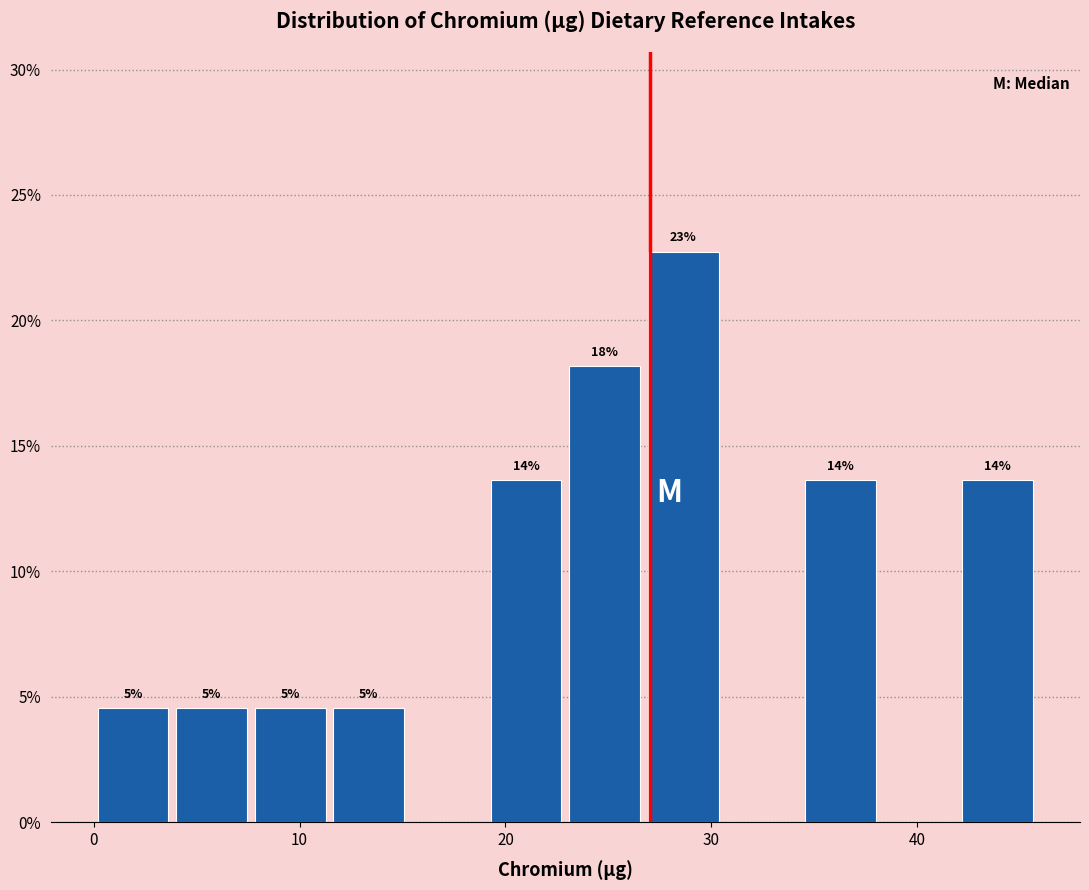

Around what value on the x-axis is the tallest bar? Give the approximate position of its centre, as read against the axis.

29